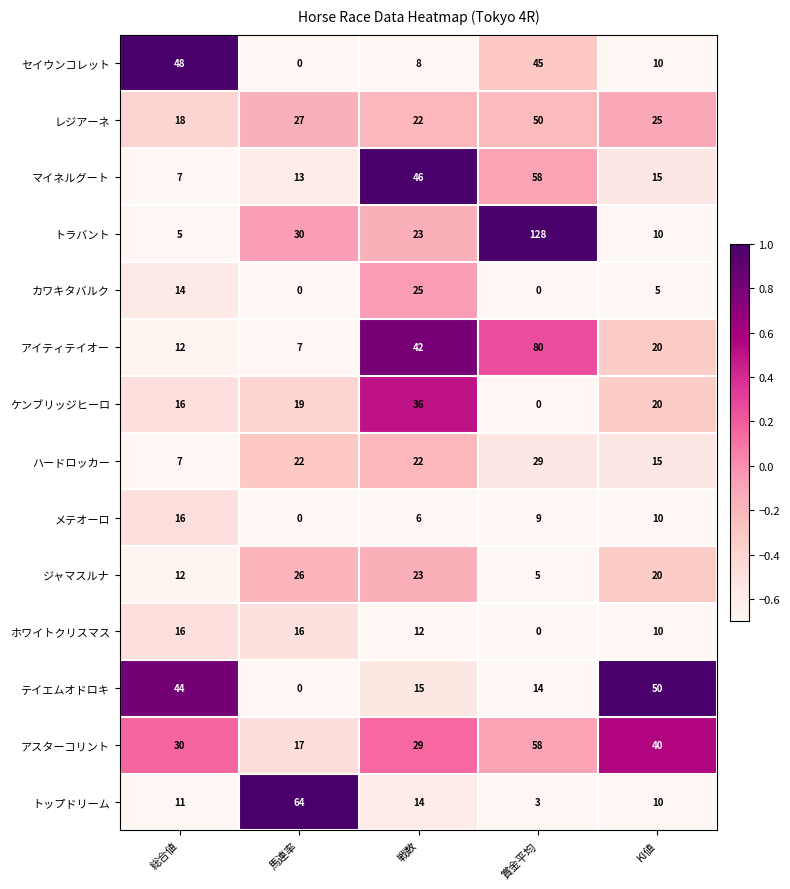

Which series changed the most between 馬連率 and 賞金平均?

トラバント